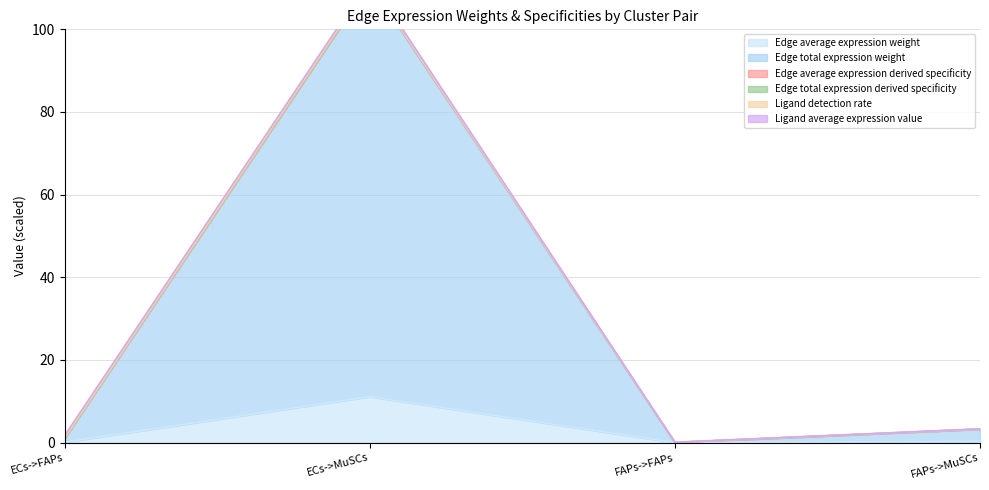

True or false: Edge average expression weight and Edge total expression derived specificity intersect in this chart.

False